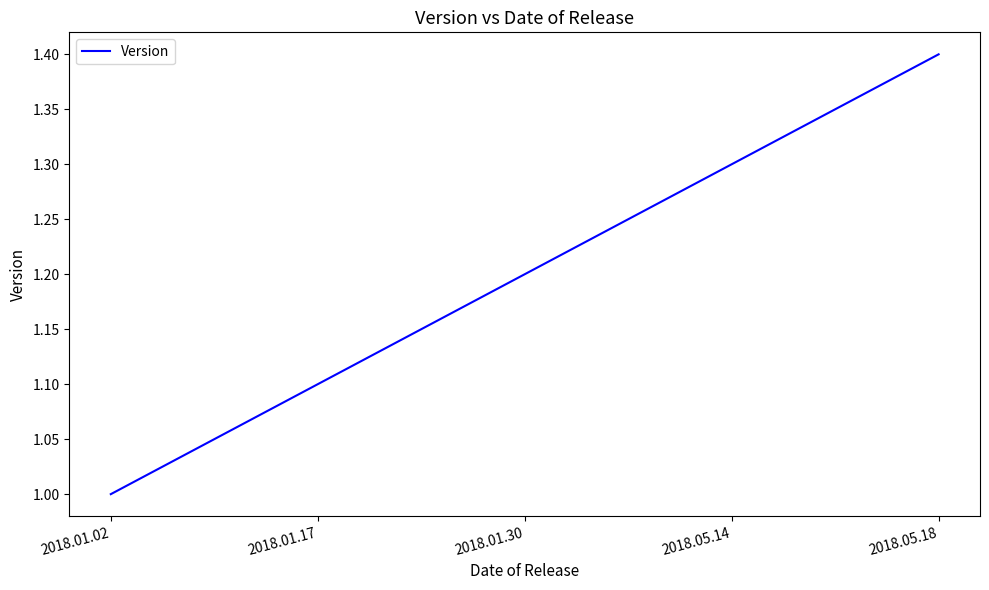

How many lines are shown in the chart?

1